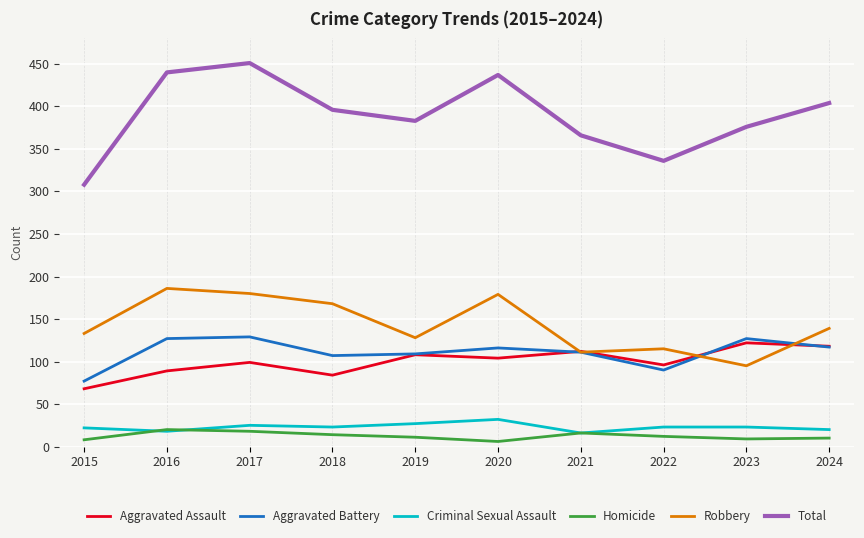

True or false: Homicide has a value of 12 at 2022.

True